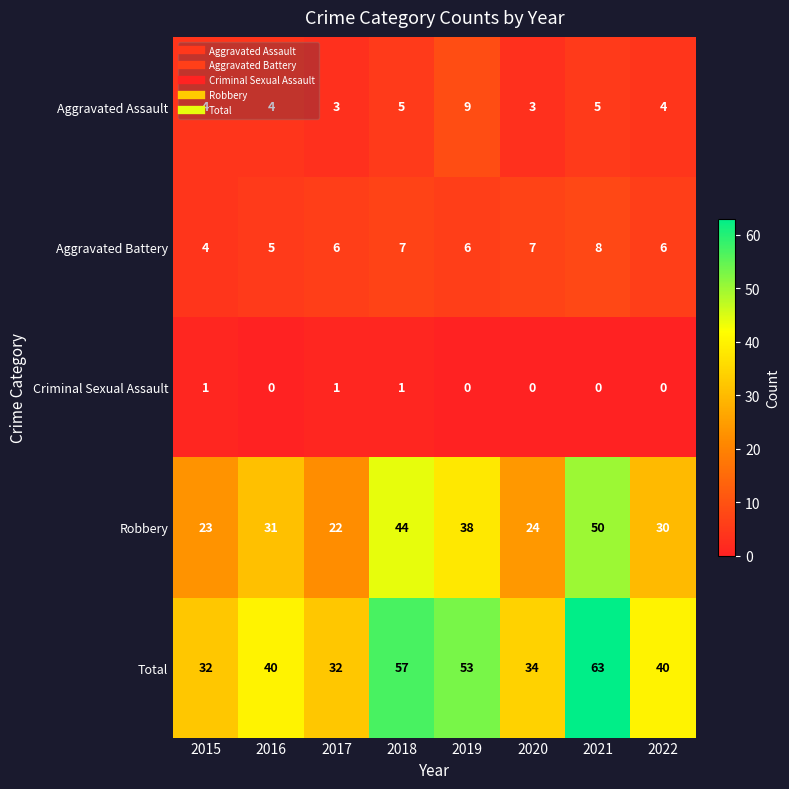

Rank the series by their maximum value, from highest to lowest.

Total, Robbery, Aggravated Assault, Aggravated Battery, Criminal Sexual Assault